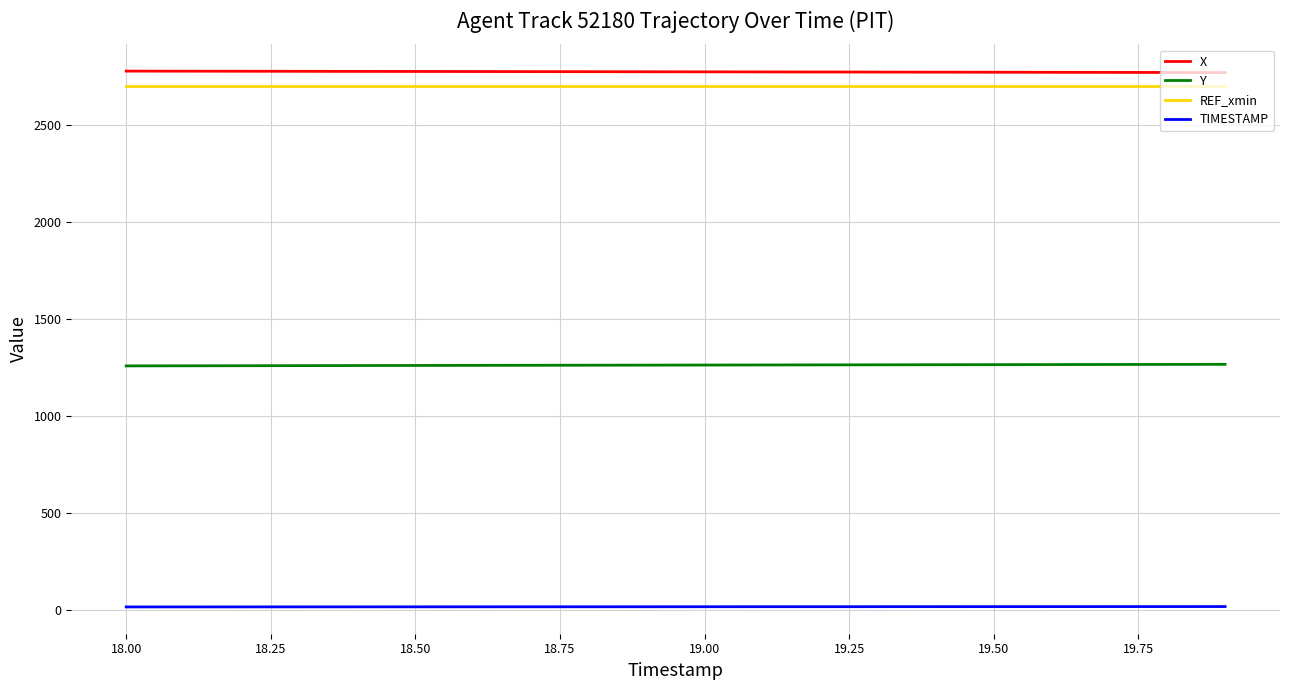

Count the number of data series in this chart.

4